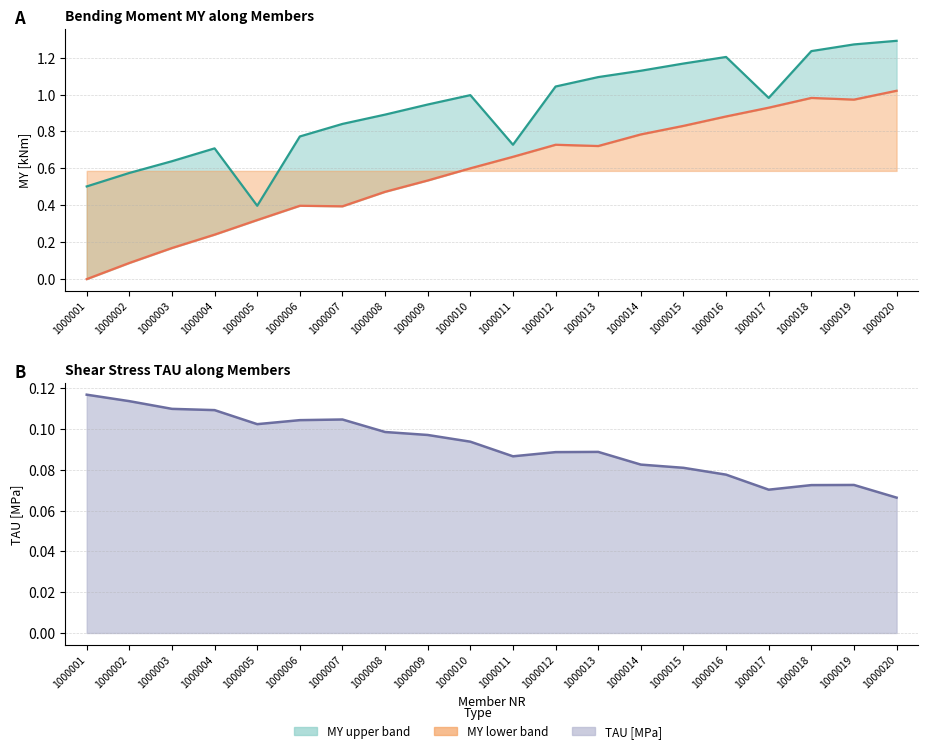

Between 1000002 and 1000003, which series saw the biggest shift?

MY [kNm] lower envelope